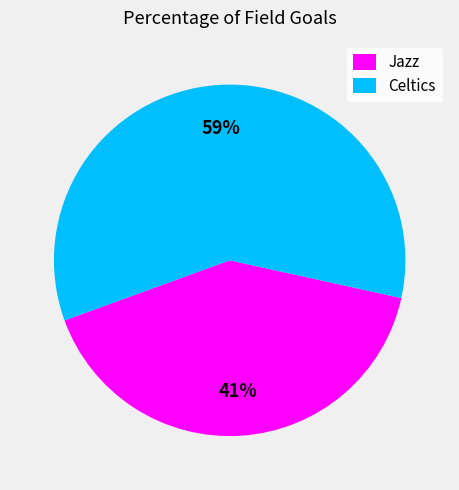

To the nearest percent, what portion does Jazz represent?

41%